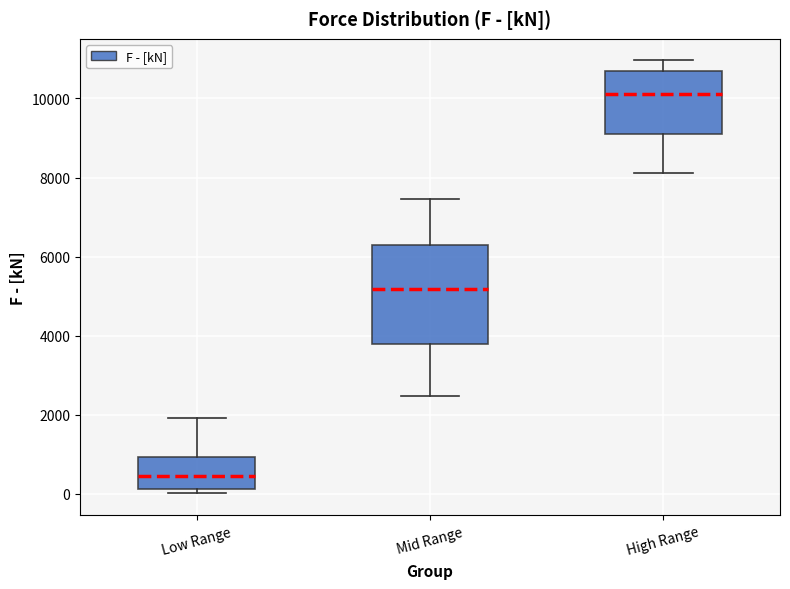

Where is the upper edge of the box for Mid Range on the y-axis? The values are not printed on the chart, so give them approximately, as read against the axis.

6200